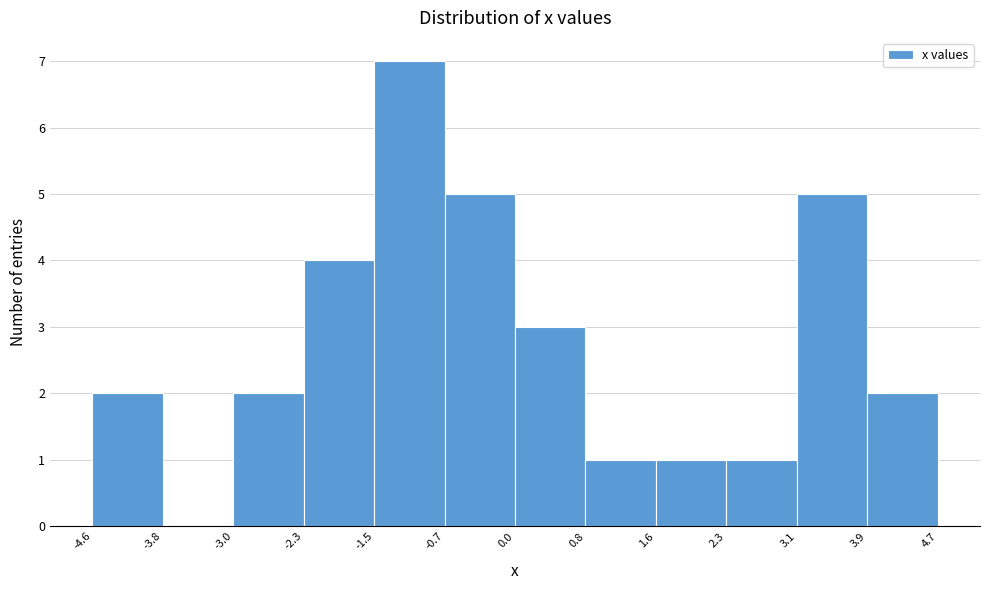

Reading left to right, transcribe this chart: for each bar, give the range it covers on the x-axis and its height. The values are not printed on the chart, so give them approximately, as read against the axis.

-4.6 to -3.8: 2
-3.8 to -3.0: 0
-3.0 to -2.3: 2
-2.3 to -1.5: 4
-1.5 to -0.7: 7
-0.7 to 0.0: 5
0.0 to 0.8: 3
0.8 to 1.6: 1
1.6 to 2.3: 1
2.3 to 3.1: 1
3.1 to 3.9: 5
3.9 to 4.7: 2